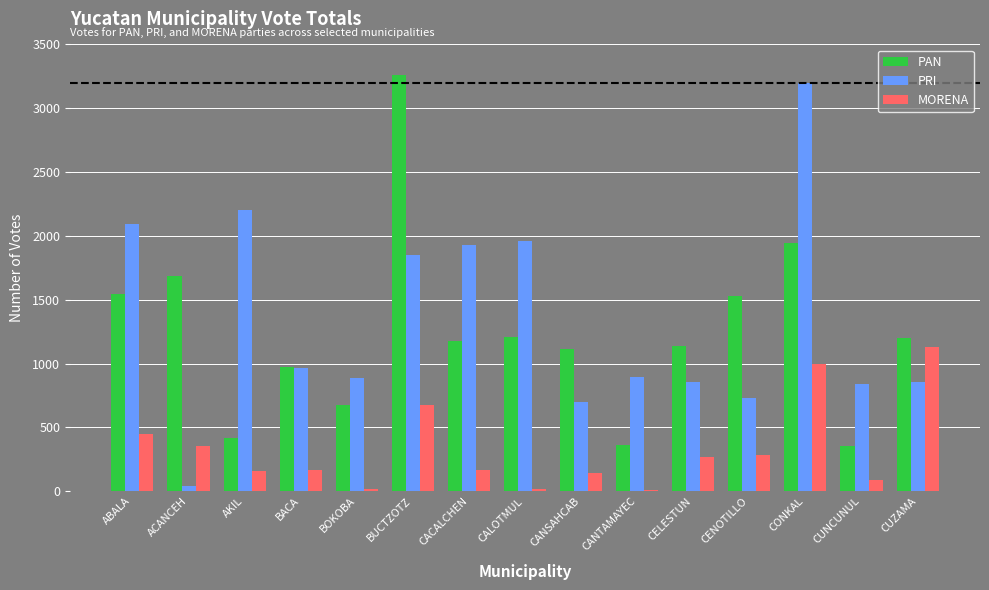

True or false: PAN has a value of 1570 at CELESTUN.

False